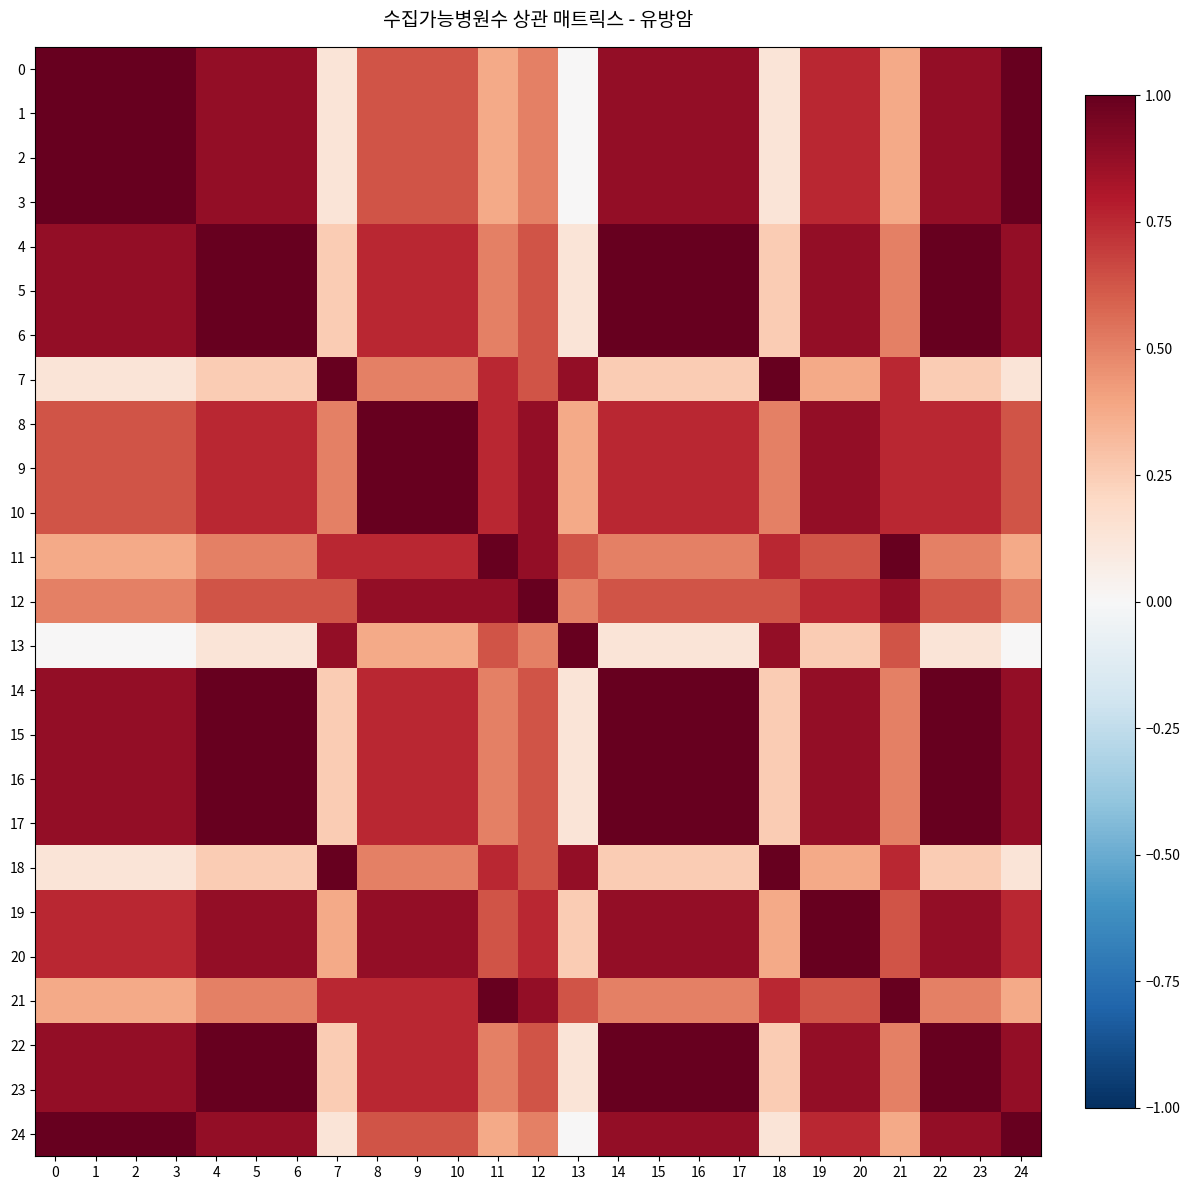

Between 17 and 24, which is larger?

24